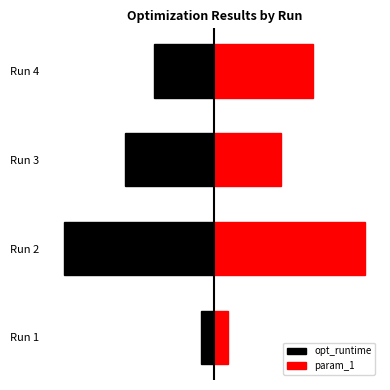

Is it true that param_1 equals 7.2 at Run 4?

True